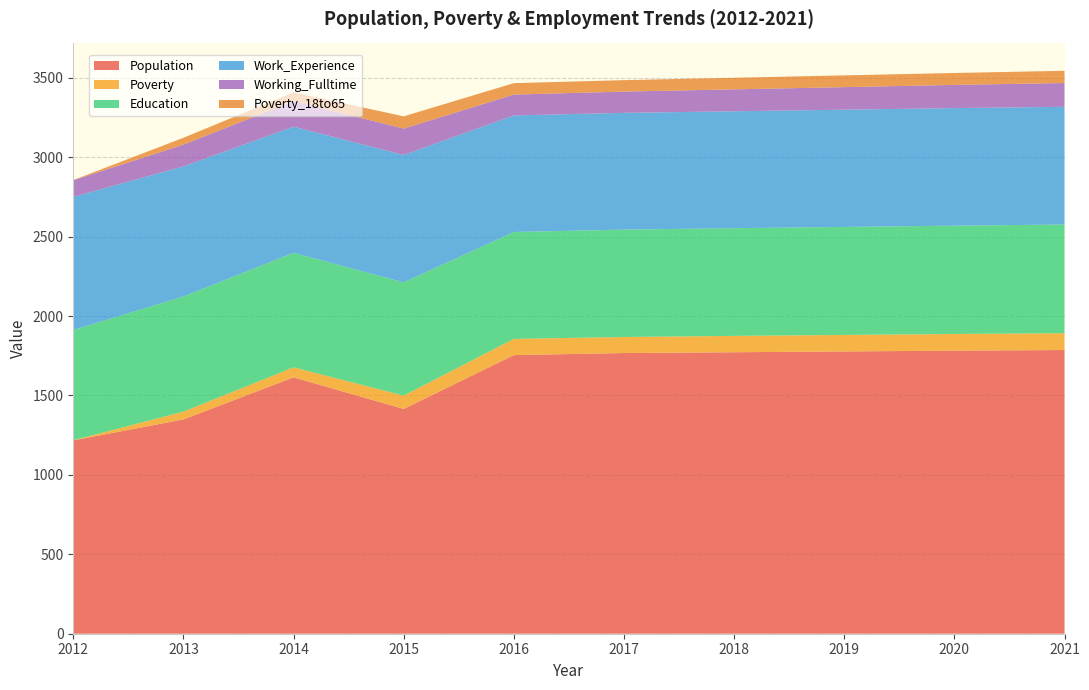

Reading left to right, what are all the values shown in this chart?

Population: 2012=1217	2013=1349	2014=1614	2015=1415	2016=1754	2017=1767	2018=1772	2019=1777	2020=1782	2021=1786
Poverty: 2012=1	2013=49	2014=63	2015=84	2016=102	2017=101	2018=103	2019=104	2020=105	2021=106
Education: 2012=694	2013=725	2014=721	2015=713	2016=673	2017=676	2018=678	2019=680	2020=682	2021=684
Work_Experience: 2012=838	2013=819	2014=794	2015=802	2016=734	2017=735	2018=736	2019=738	2020=740	2021=741
Working_Fulltime: 2012=105	2013=137	2014=161	2015=166	2016=131	2017=134	2018=138	2019=142	2020=146	2021=150
Poverty_18to65: 2012=1	2013=43	2014=55	2015=77	2016=72	2017=72	2018=73	2019=74	2020=75	2021=77